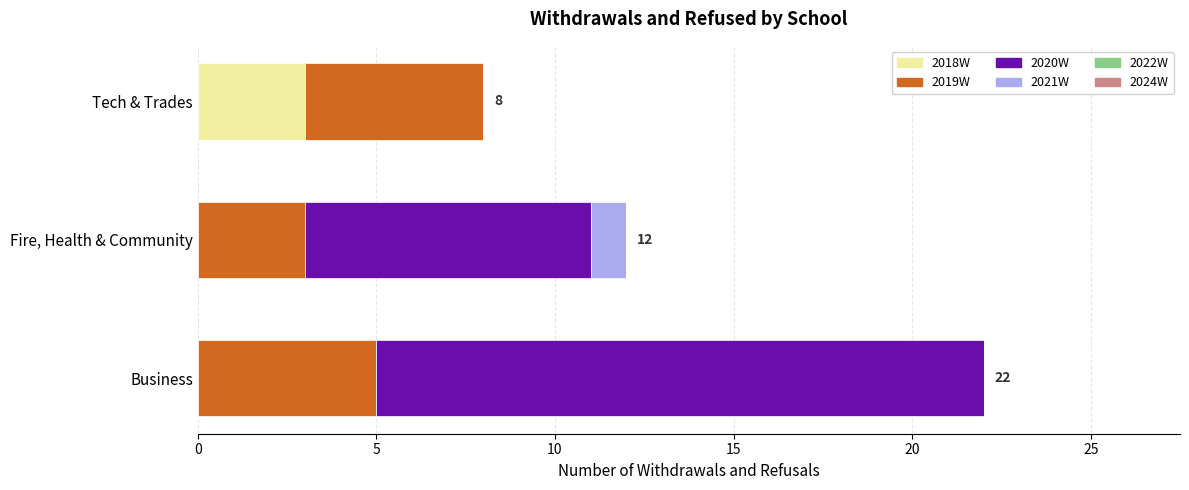

What is the total value across all series at Business?

22